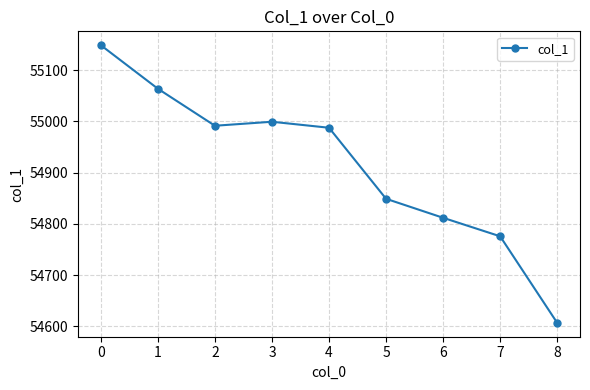

Does the chart have visible grid lines?

Yes